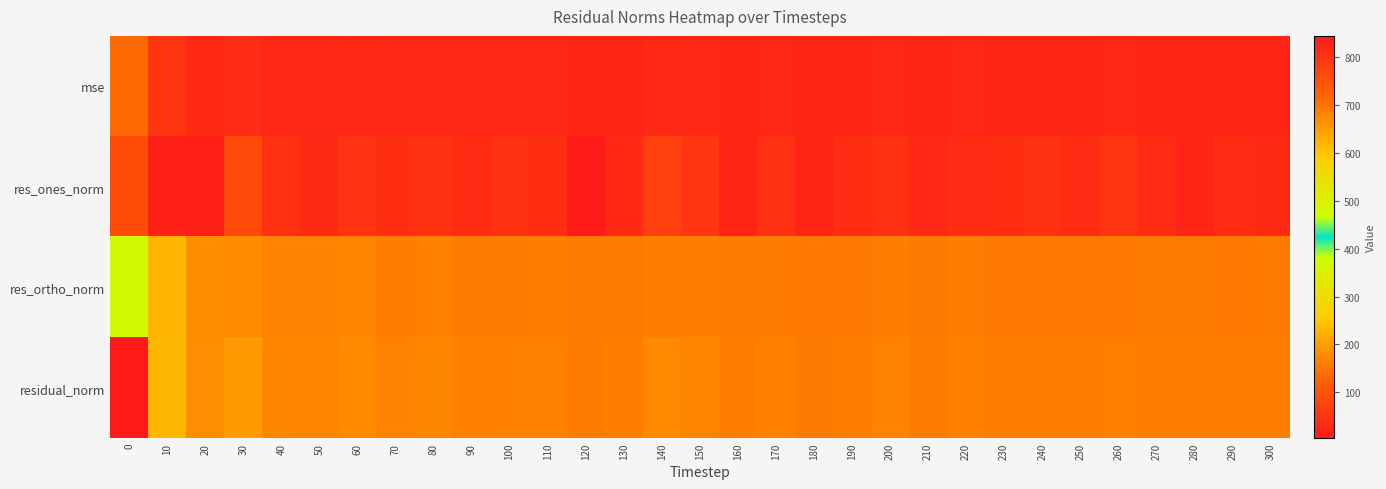

At how many categories does at least one series exceed 24?

31